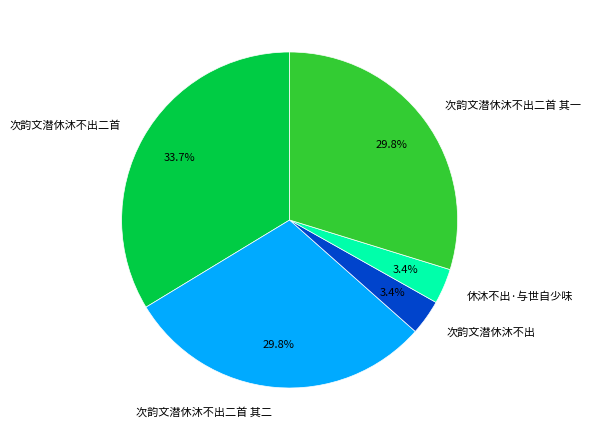

Is it true that 次韵文潜休沐不出二首 其一 is 30% of the pie?

True